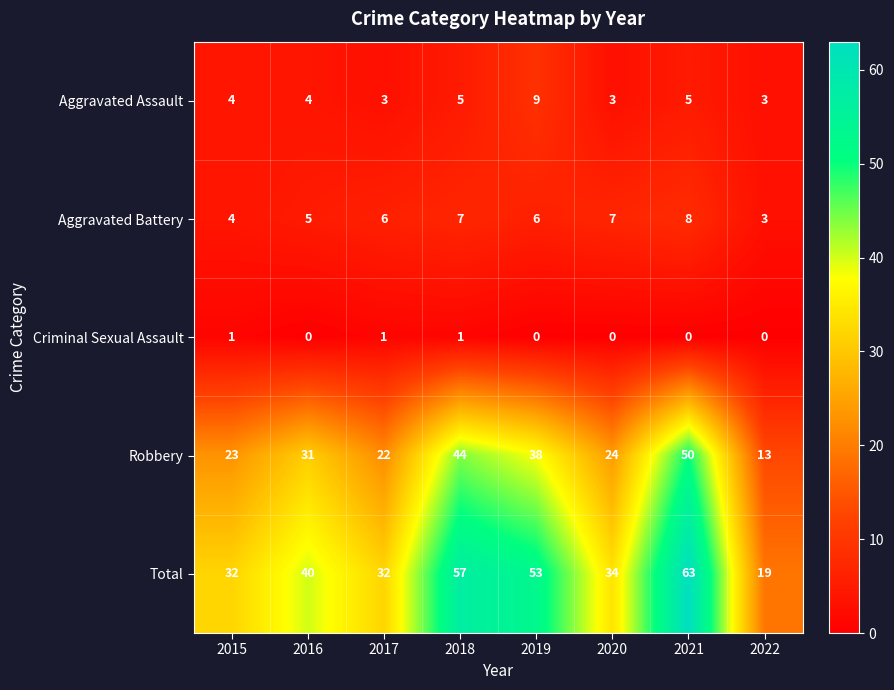

The value of Aggravated Battery at 2021 is 11. True or false?

False